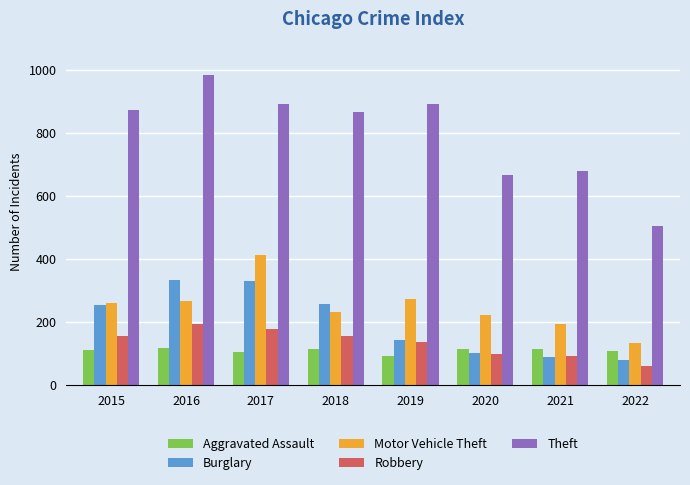

Which category has the lowest value across all series?

2022